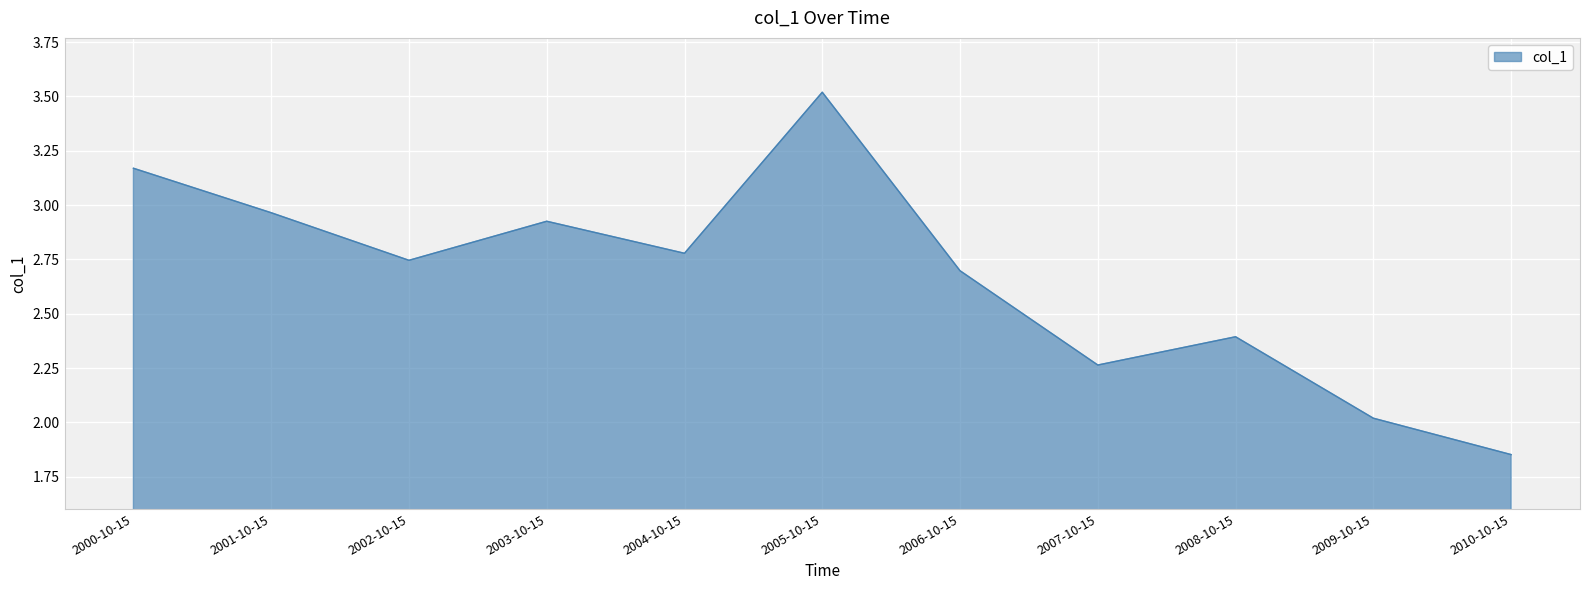

What is the difference between the maximum and minimum values?

1.7